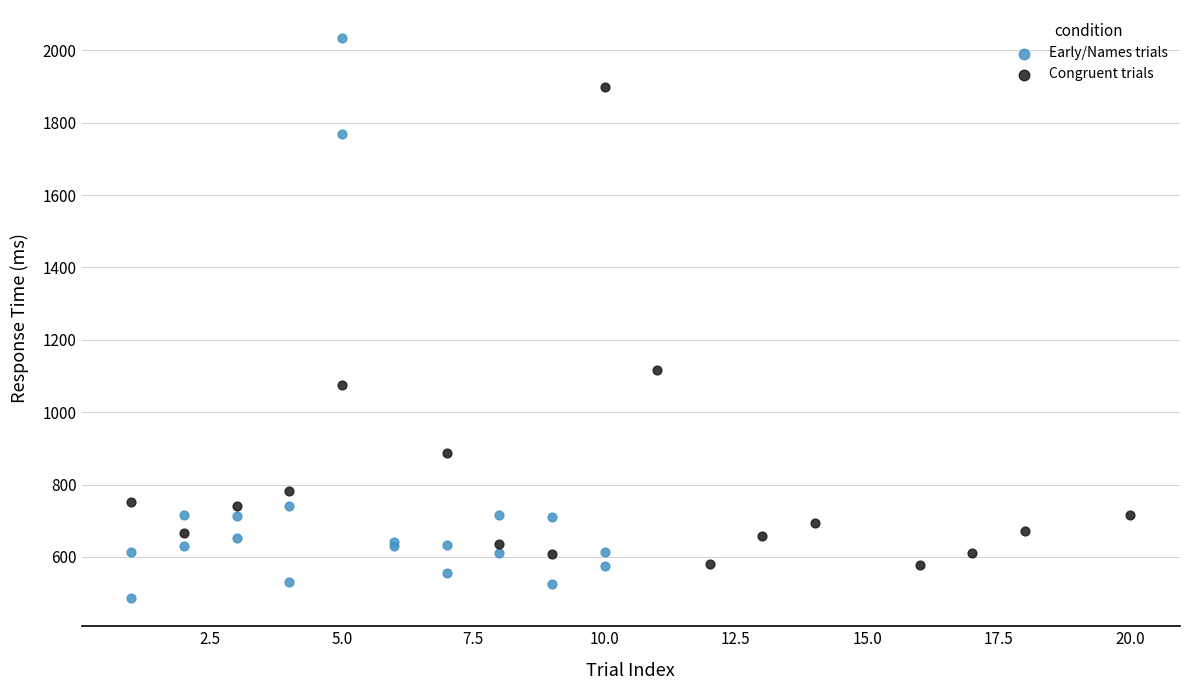

Which series contains the lowest Y value?

Early/Names trials